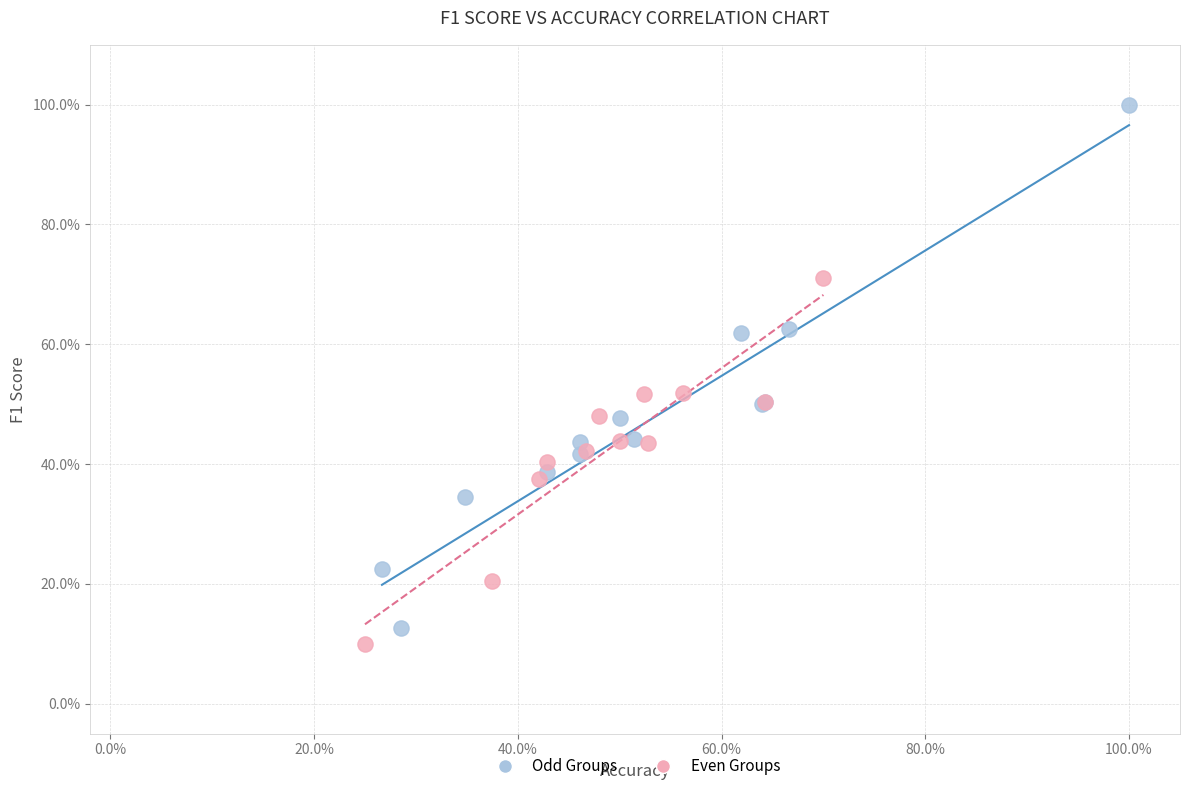

Which series has the widest spread of Y values?

Odd Groups